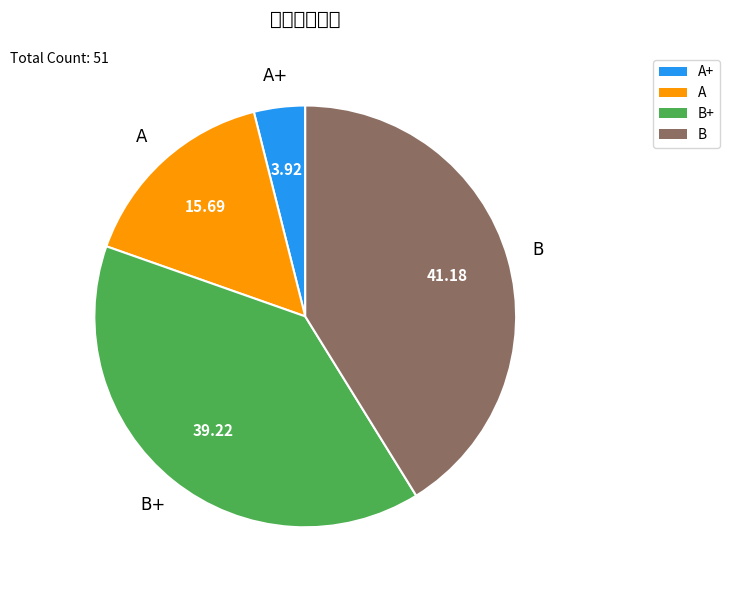

Which slice is the largest?

B